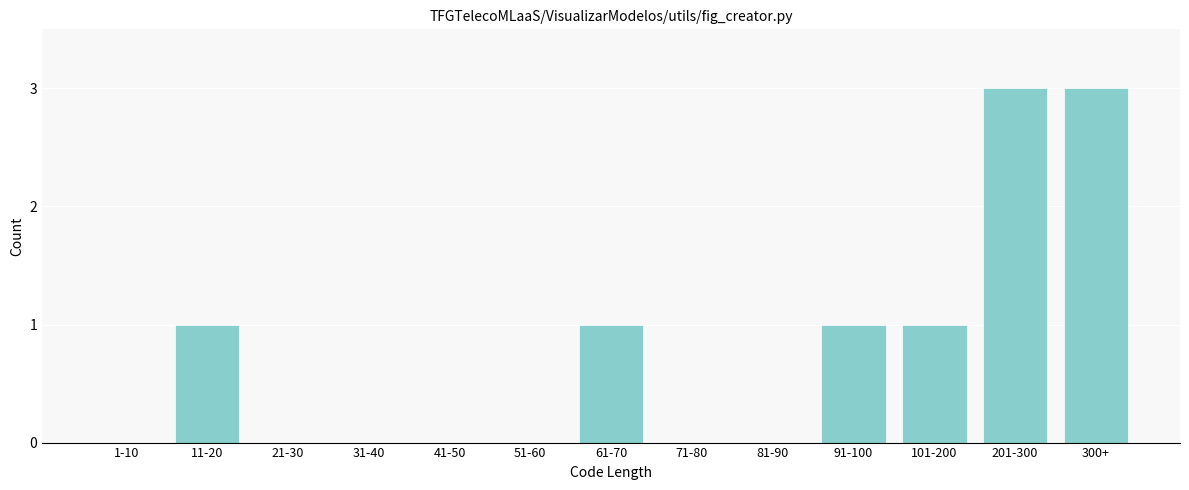

Reading left to right, transcribe all the data shown in this chart.

1-10=0	11-20=1	21-30=0	31-40=0	41-50=0	51-60=0	61-70=1	71-80=0	81-90=0	91-100=1	101-200=1	201-300=3	300+=3